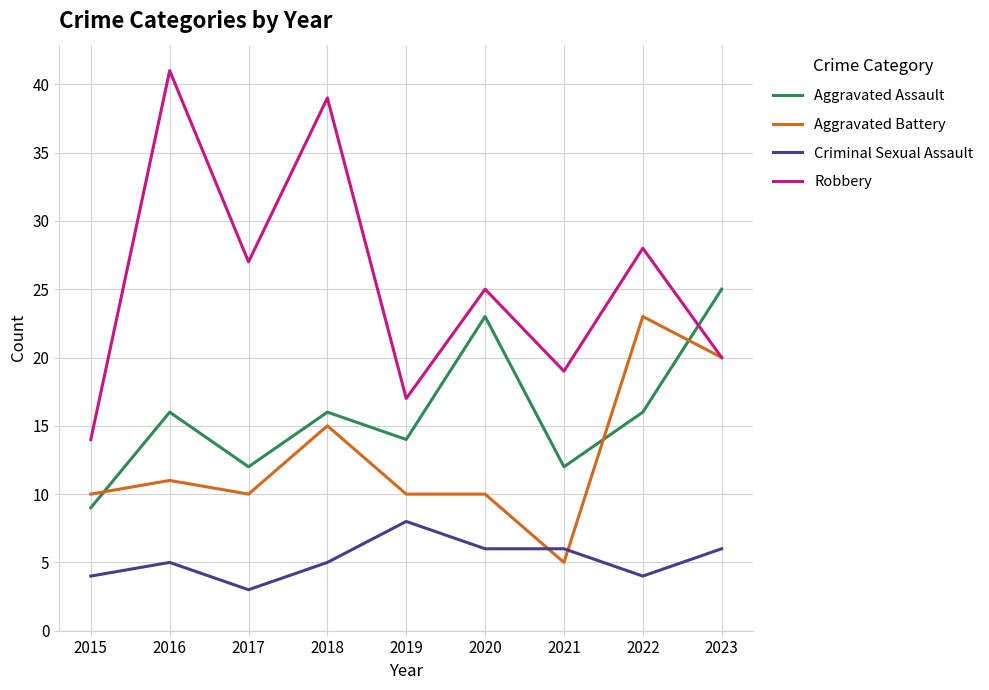

Reading left to right, extract all data points from this chart.

Aggravated Assault: 9	16	12	16	14	23	12	16	25
Aggravated Battery: 10	11	10	15	10	10	5	23	20
Criminal Sexual Assault: 4	5	3	5	8	6	6	4	6
Robbery: 14	41	27	39	17	25	19	28	20